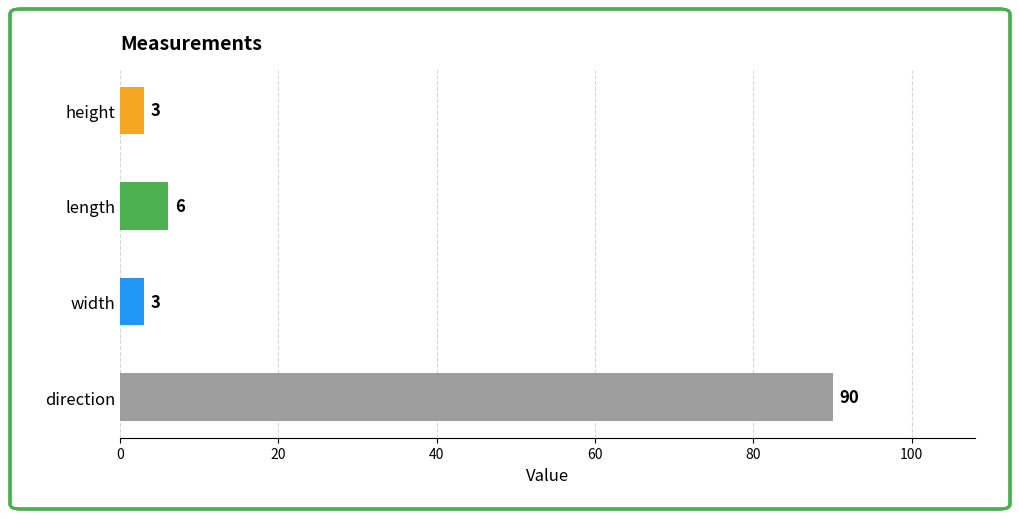

What is the difference between the maximum and minimum values?

87